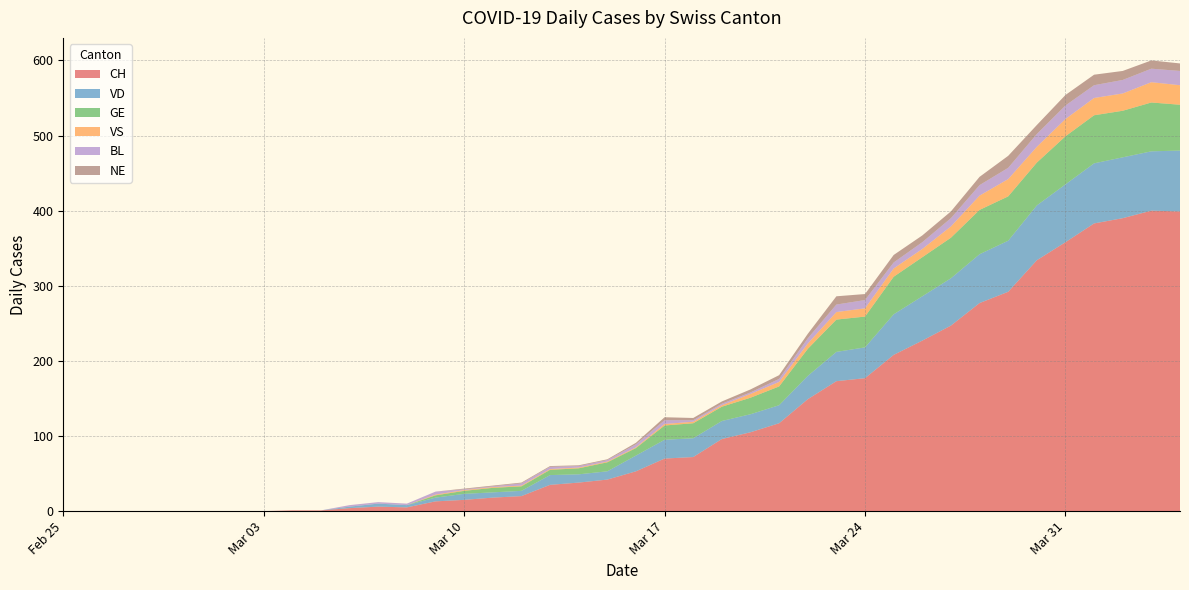

Reading right to left, what are all the values shown in this chart?

CH: 399	400	390	383	358	334	292	277	247	227	208	177	173	149	117	105	96	72	70	53	42	38	35	20	18	15	13	5	6	4	1	1	0	0	0	0	0	0	0	0
GE: 61	65	62	64	64	57	59	59	54	52	50	41	43	36	25	22	19	20	19	10	12	8	7	6	6	4	3	0	0	0	0	0	0	0	0	0	0	0	0	0
VD: 81	79	81	80	77	73	68	65	63	59	54	41	39	31	24	24	24	25	25	21	11	11	13	7	7	8	5	3	4	2	0	0	0	0	0	0	0	0	0	0
BL: 19	18	18	17	18	17	15	14	11	9	8	11	10	7	4	2	2	2	5	4	2	2	3	3	1	1	4	2	2	2	0	0	0	0	0	0	0	0	0	0
VS: 26	27	23	23	23	21	23	19	15	11	11	11	10	7	6	5	2	2	2	1	1	1	1	1	1	1	1	0	0	0	0	0	0	0	0	0	0	0	0	0
NE: 10	11	12	14	14	12	16	11	9	9	10	8	11	6	5	4	3	3	4	2	1	1	1	1	1	1	0	0	0	0	0	0	0	0	0	0	0	0	0	0